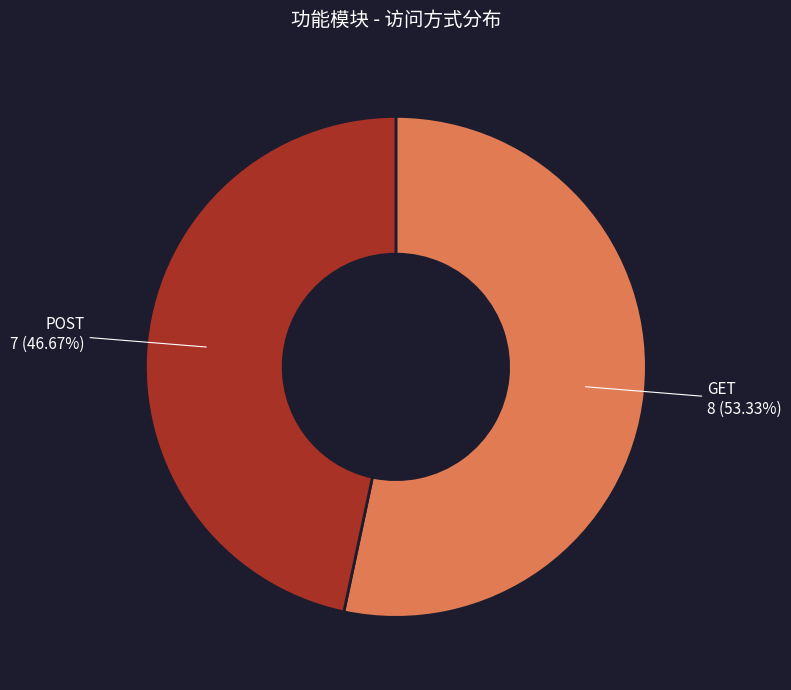

Does any single category account for the majority?

Yes